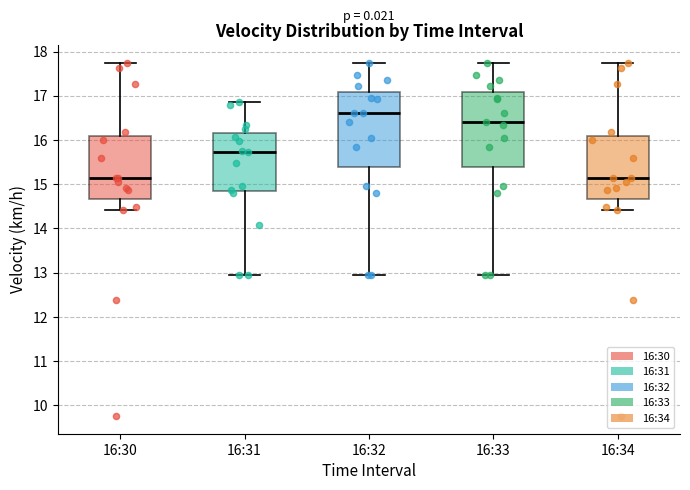

Where is the upper edge of the box for 16:33 on the y-axis? The values are not printed on the chart, so give them approximately, as read against the axis.

17.1